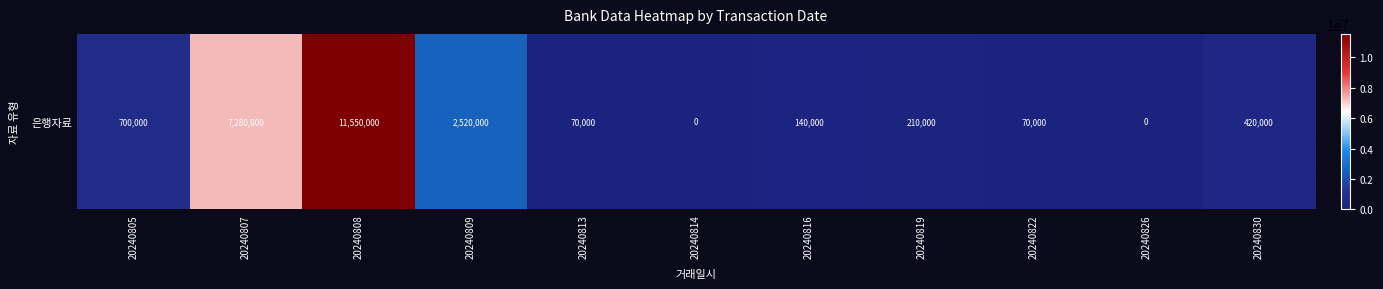

Is it true that the value at 20240819 is 104655?

False